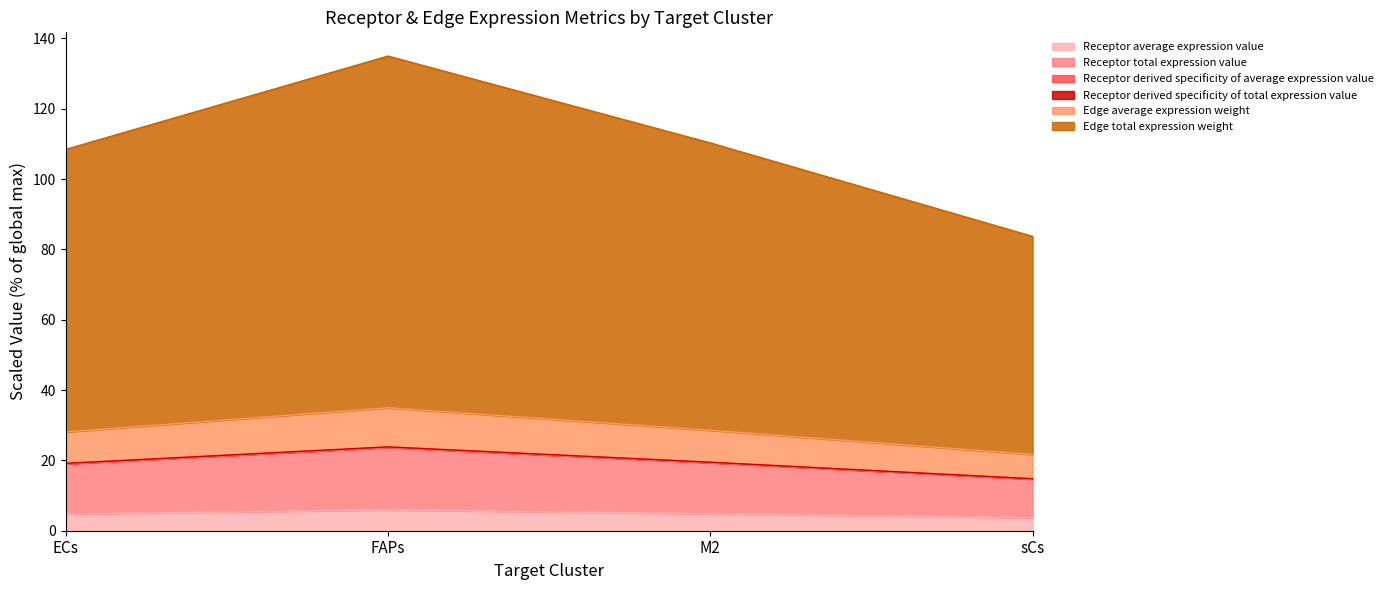

Does the chart have visible grid lines?

No